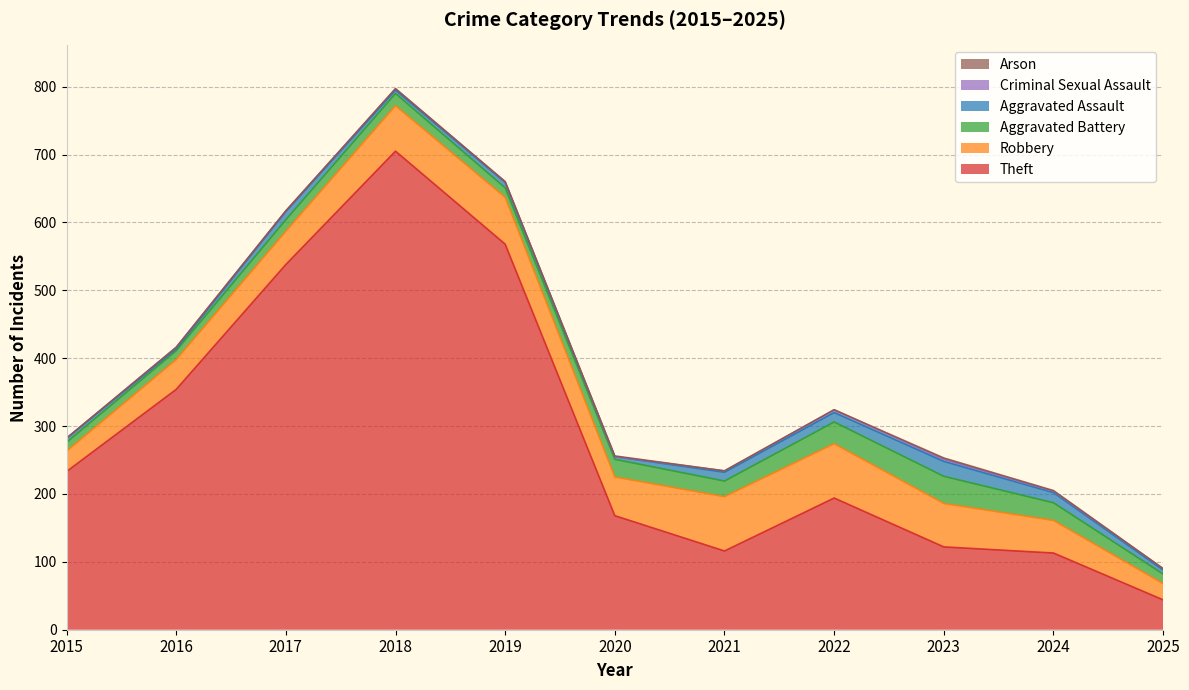

What is the greatest value displayed?

705